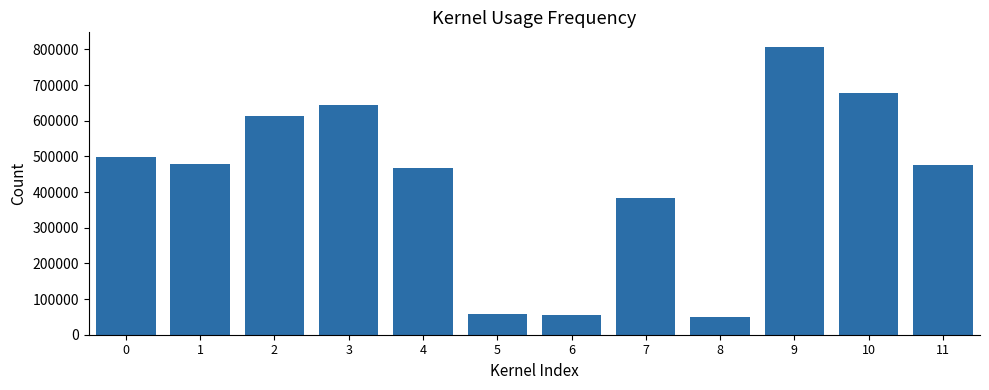

The value at 7 is 86949. True or false?

False